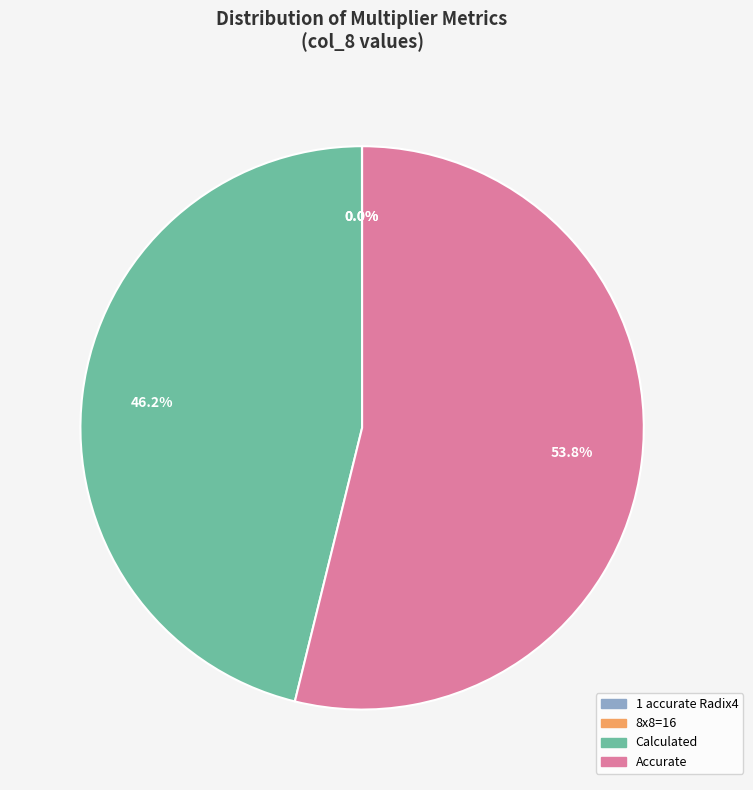

Is there any slice that represents more than half of the pie?

Yes